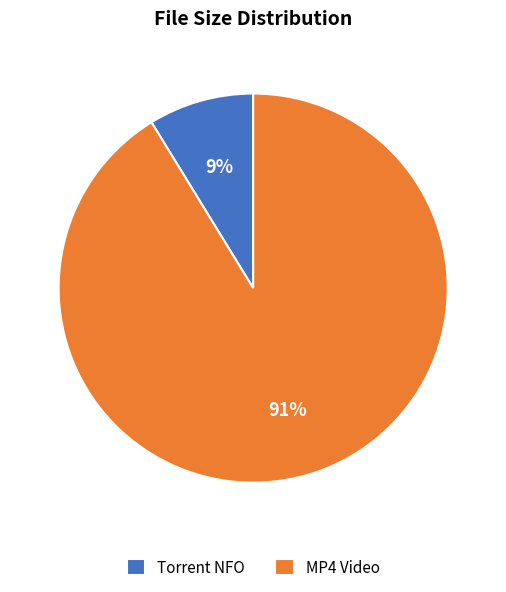

What is the largest slice in the pie chart?

MP4 Video